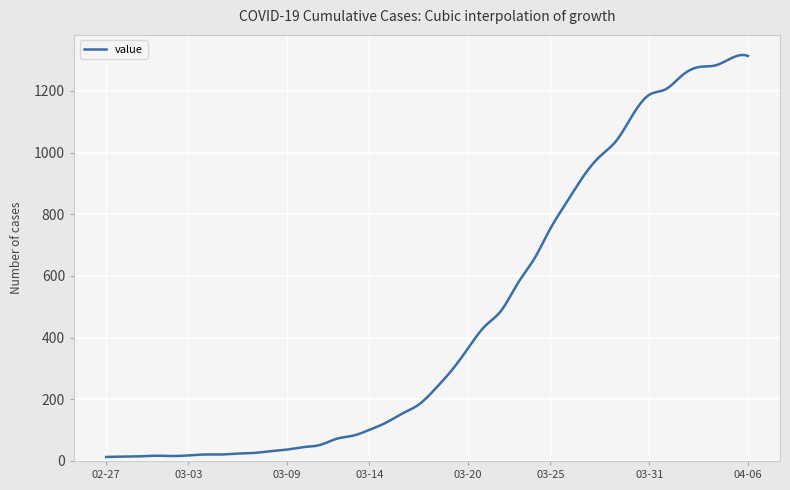

What is the difference between the maximum and minimum values?

1303.1